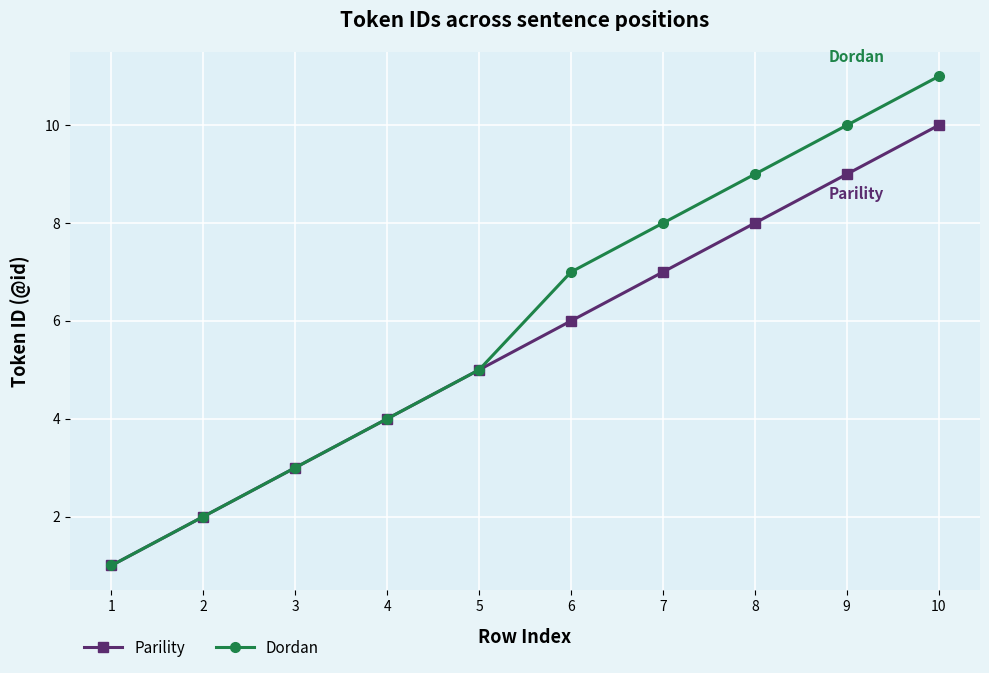

Count the number of categories in the chart.

10